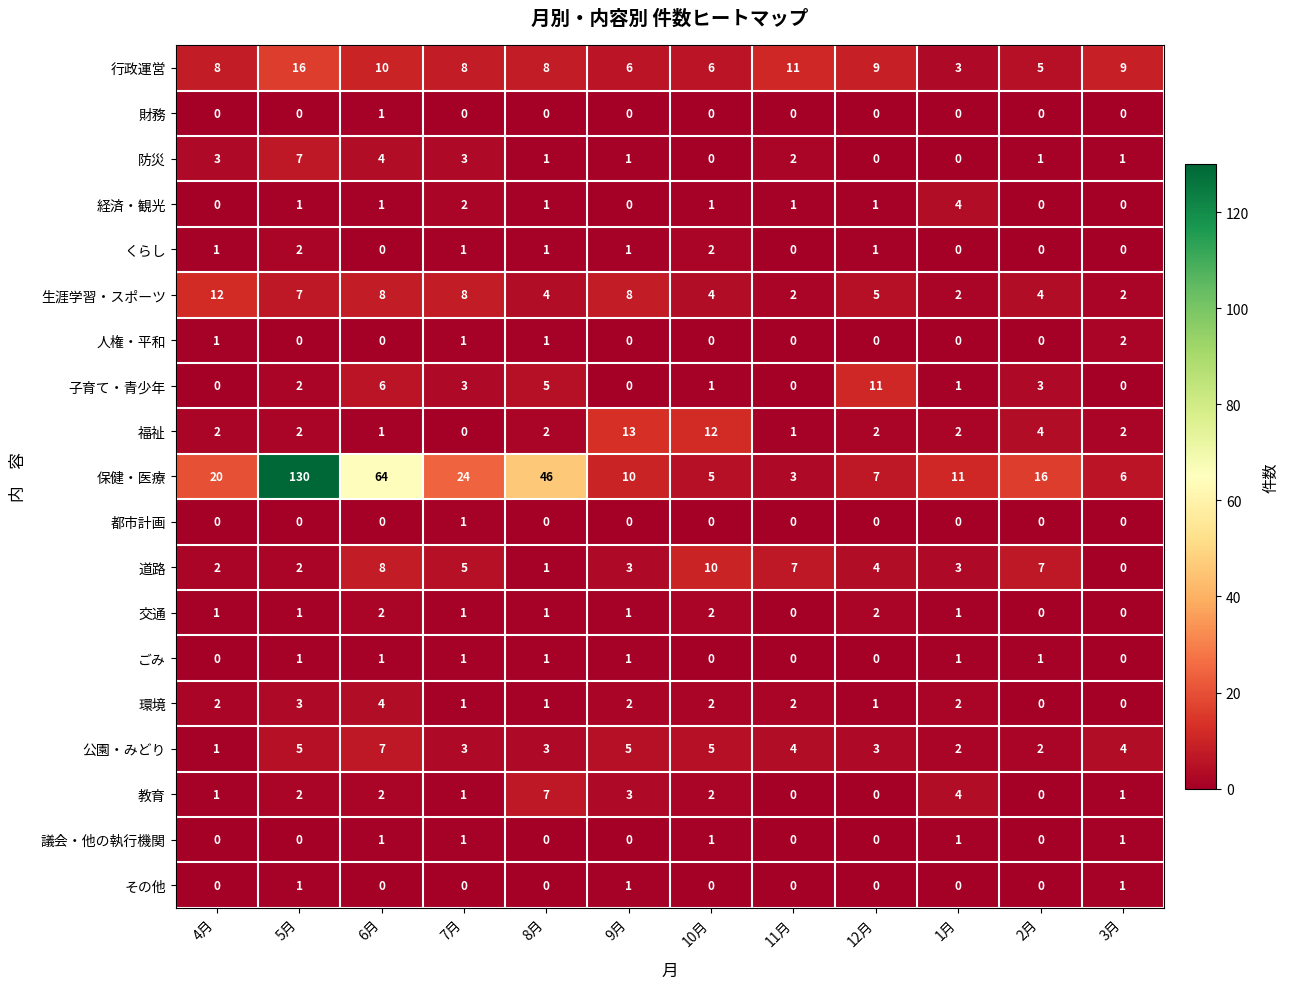

True or false: 公園・みどり has a value of 0 at 4月.

False